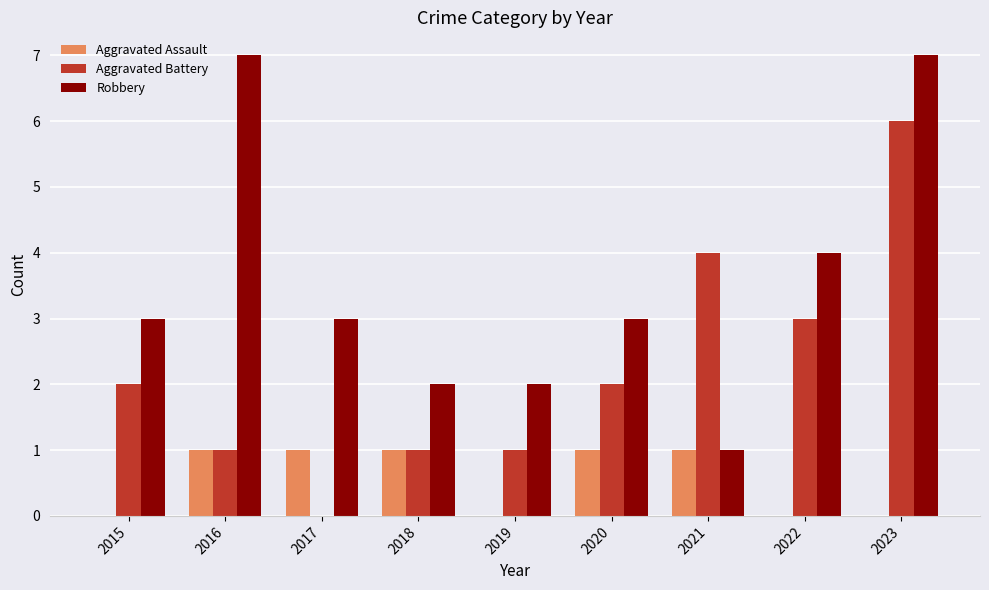

Which series has the largest total across all categories?

Robbery